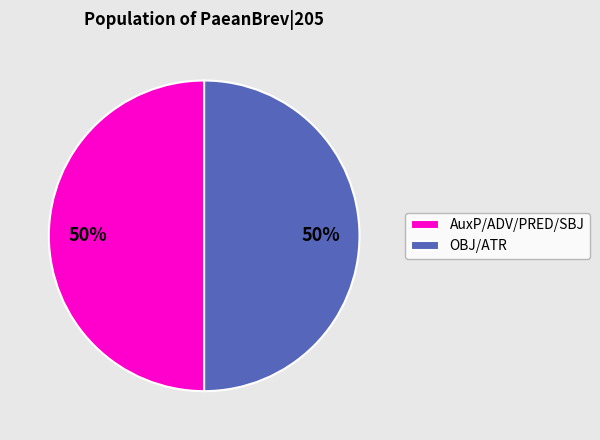

Approximately how many times larger is the value at OBJ/ATR compared to AuxP/ADV/PRED/SBJ?

1.0